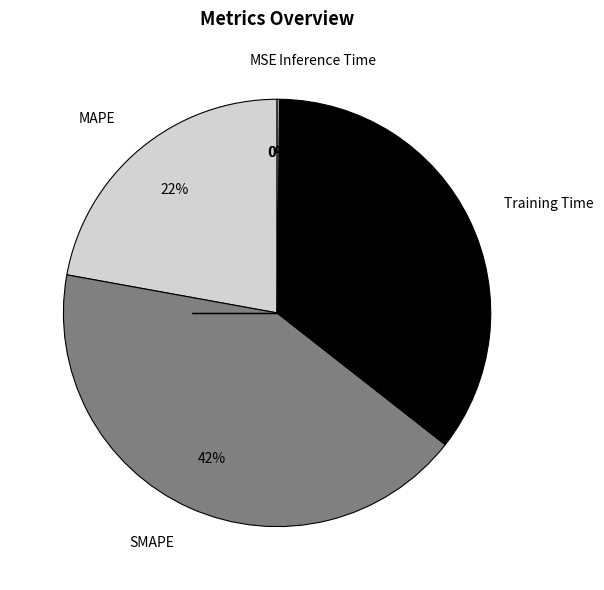

The MAPE slice represents 22% of the pie. True or false?

True